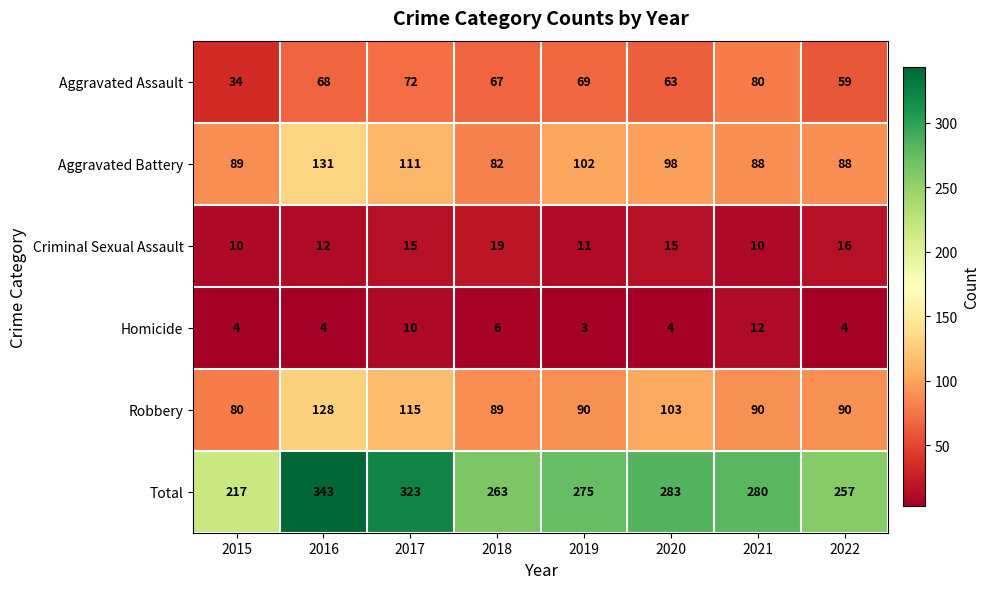

What is the approximate value of Aggravated Assault at 2021, to the nearest 5?

80